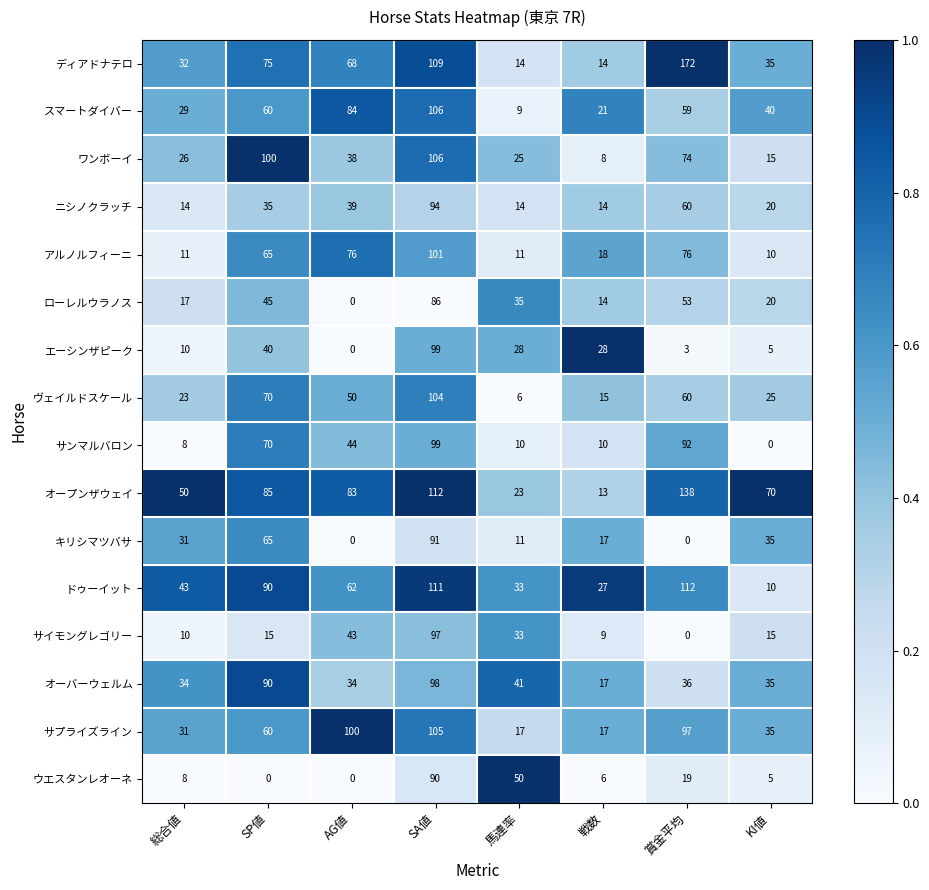

Which series has the largest range (max minus min)?

ディアドナテロ